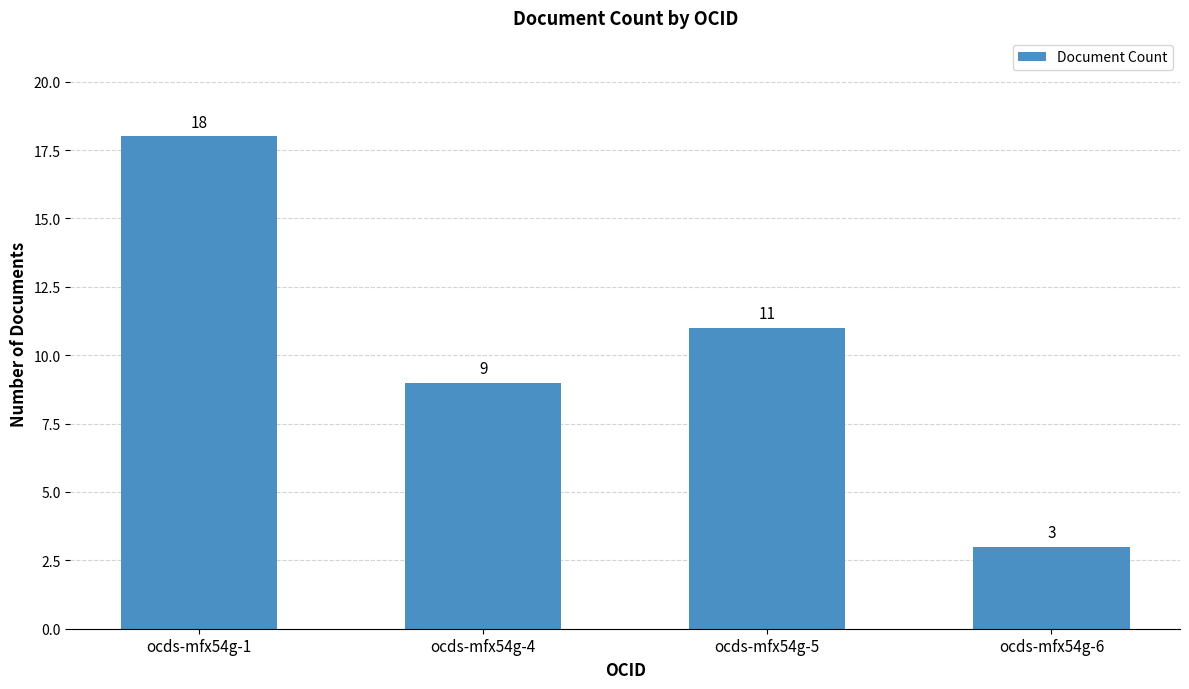

What is the change in value from ocds-mfx54g-1 to ocds-mfx54g-5?

-7